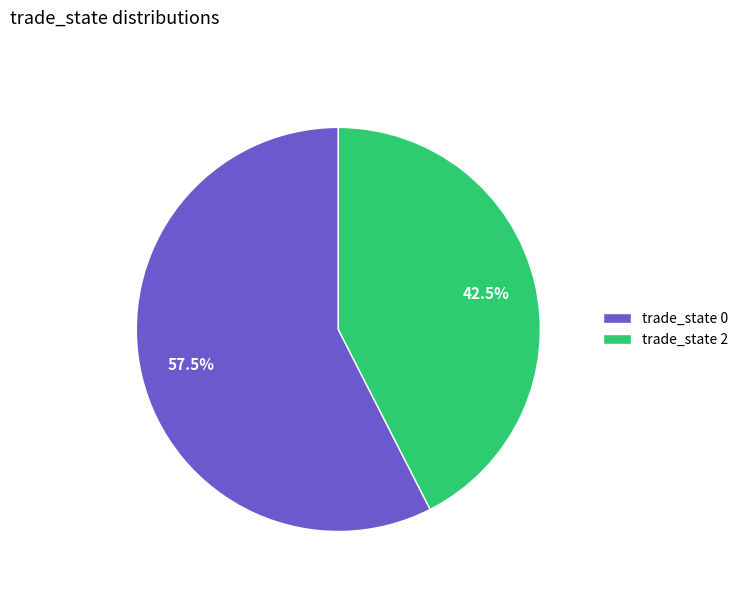

Rank the categories by value from highest to lowest.

trade_state 0, trade_state 2